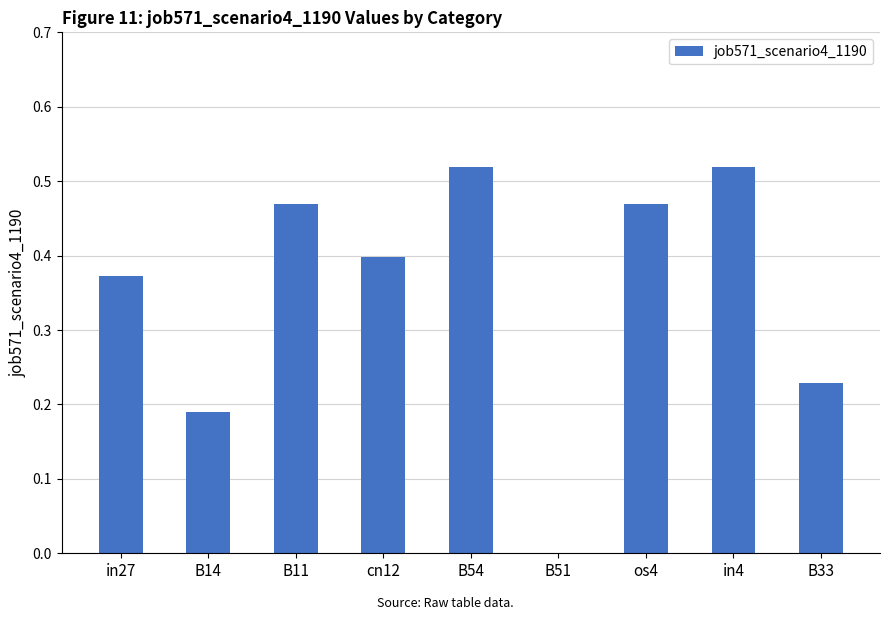

What is the change in value from in27 to in4?

+0.1